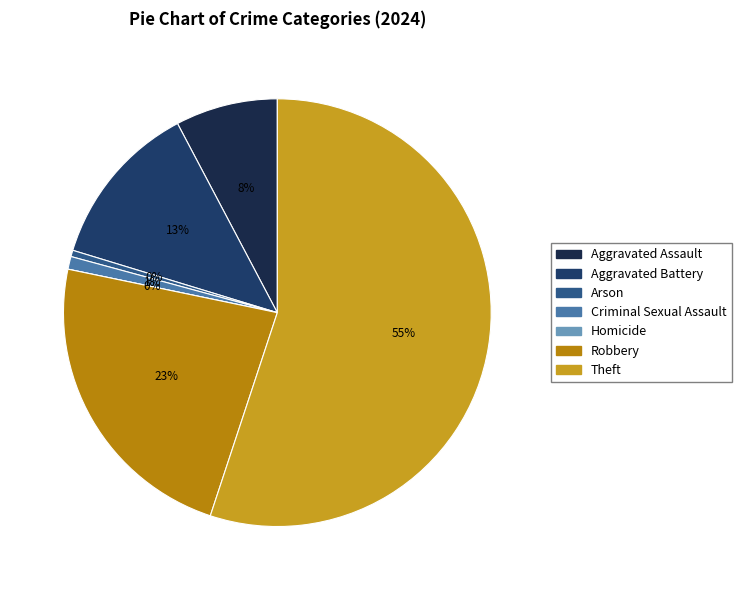

How many segments does this pie chart have?

7